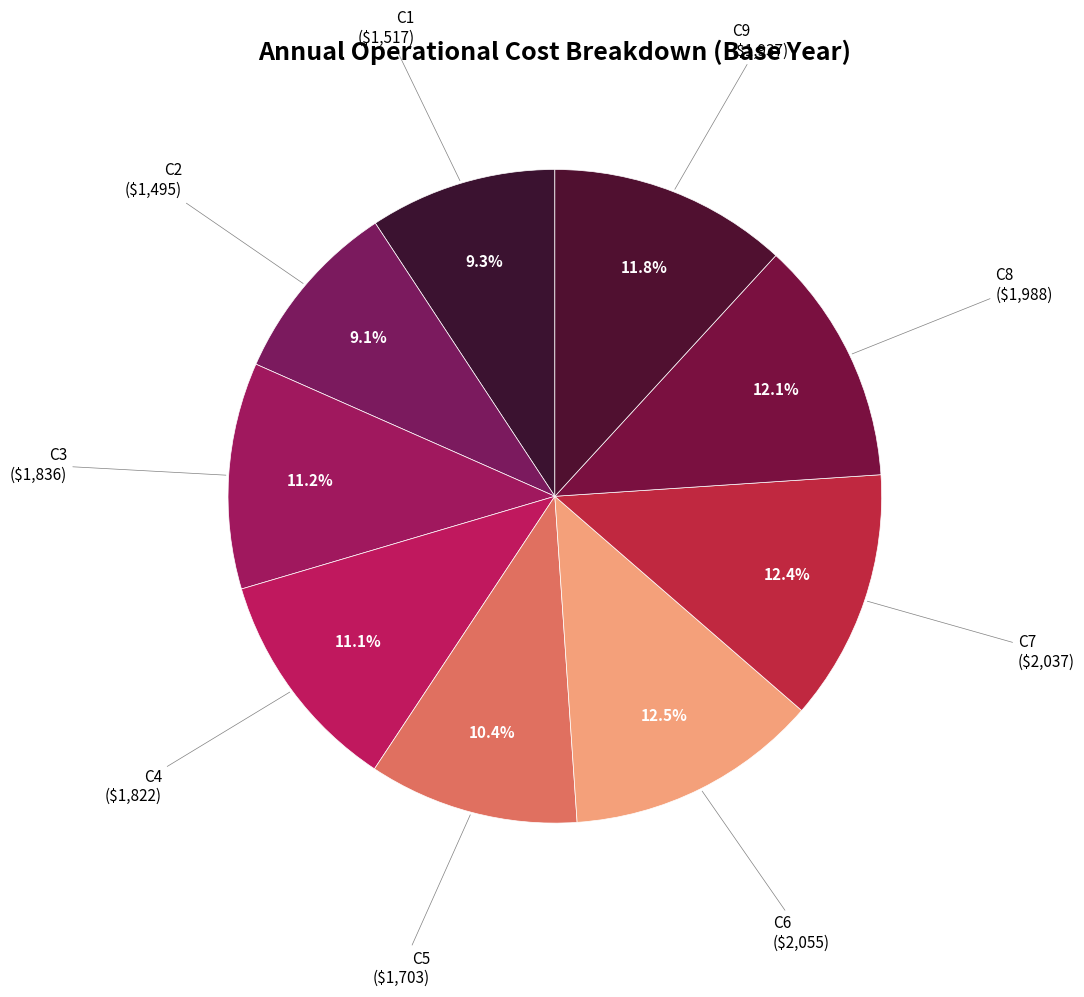

To the nearest percent, what portion does C8 represent?

12%